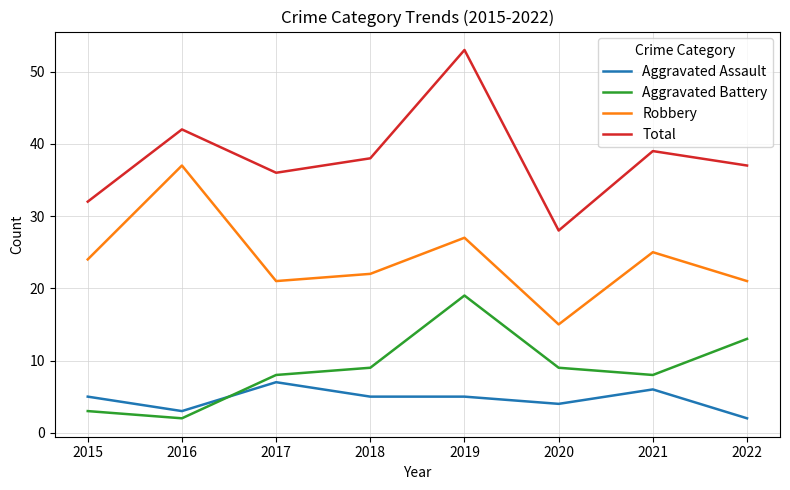

True or false: Robbery and Aggravated Battery cross at least once.

False